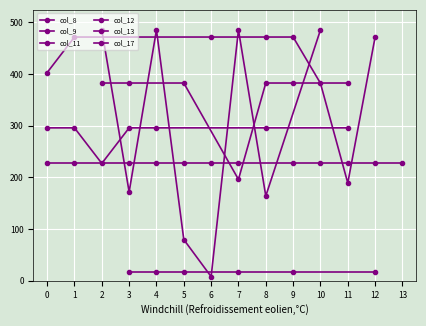

How many data points in col_13 are above 196?

7